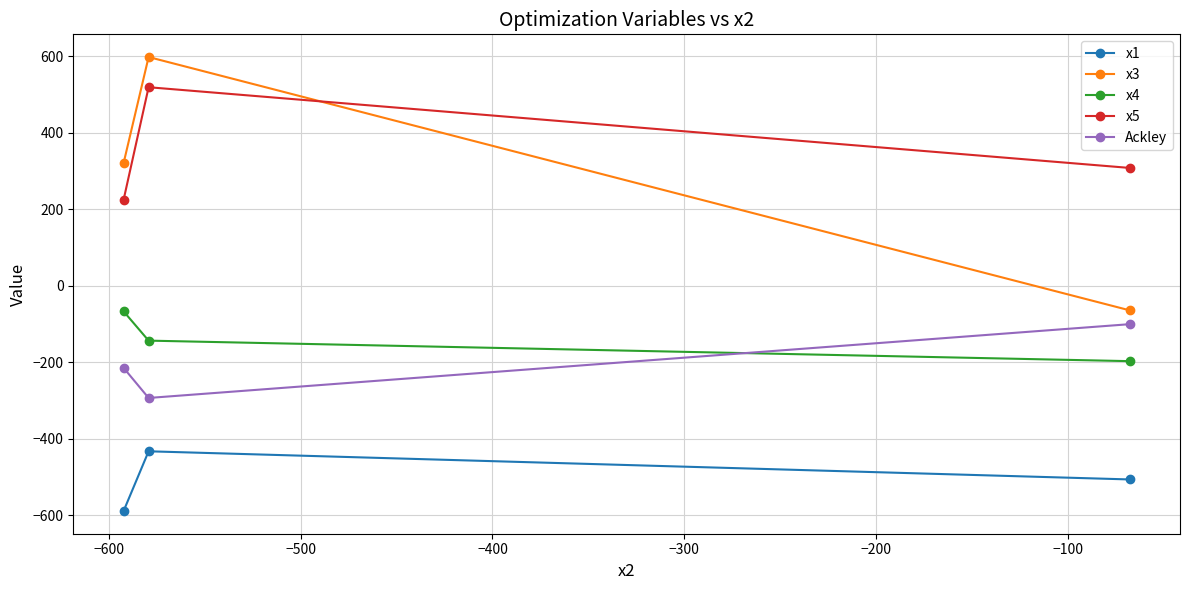

What is the smallest value displayed?

-589.6